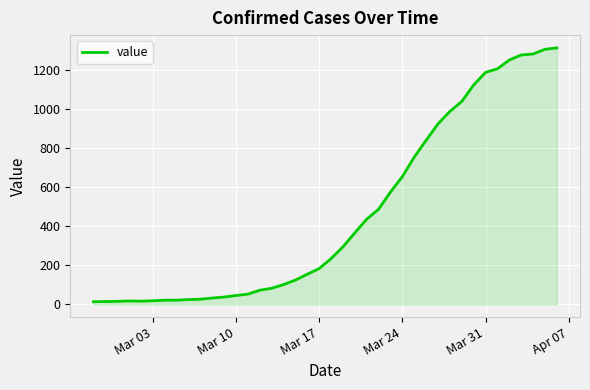

What is the difference between the maximum and minimum values?

1300